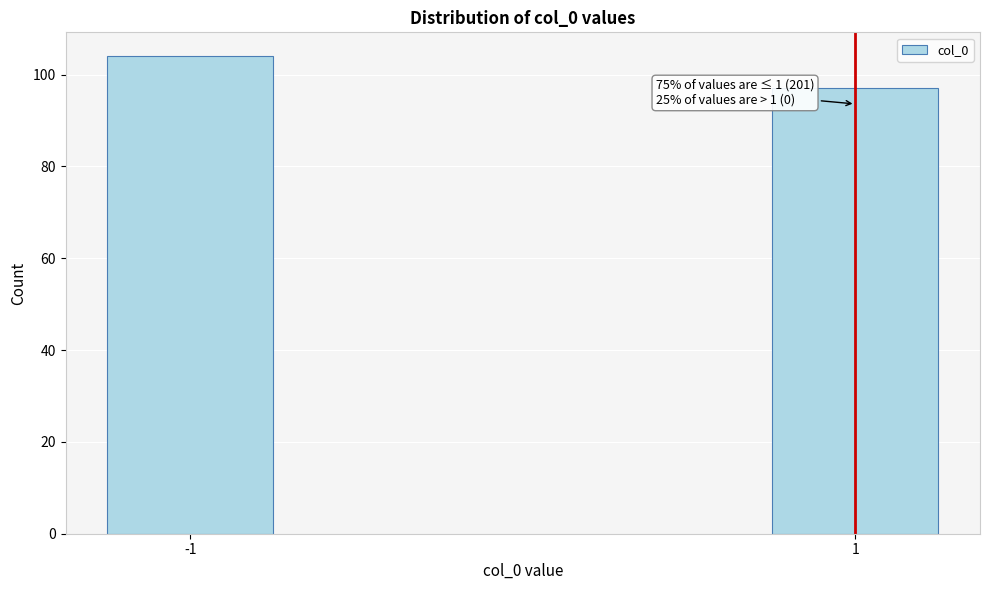

Reading left to right, transcribe all the data shown in this chart.

-1=104	1=97